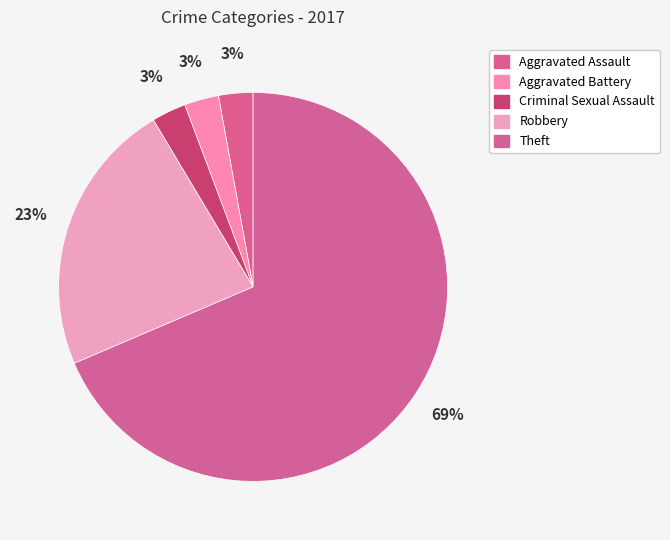

How many segments does this pie chart have?

5